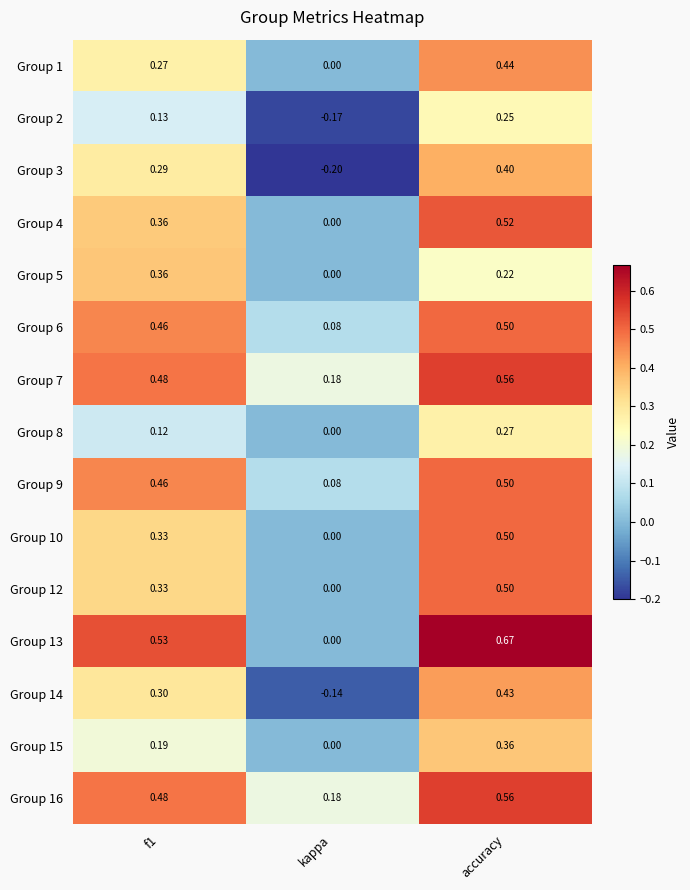

Where is Group 13 nearest to the value 0?

kappa